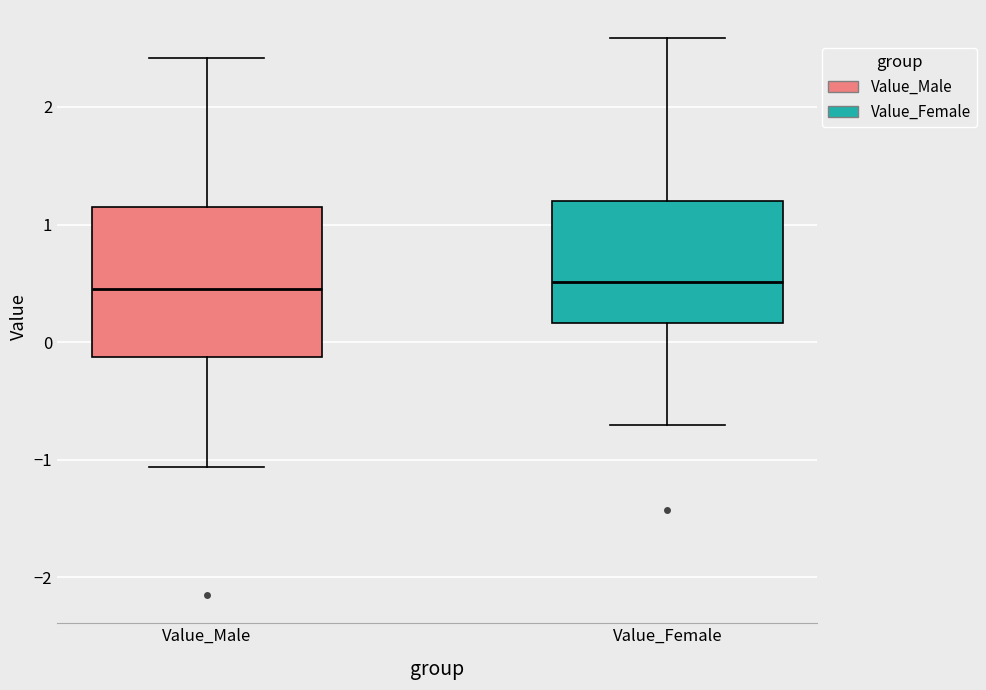

Where does the upper whisker of the box for Value_Male end on the y-axis? The values are not printed on the chart, so give them approximately, as read against the axis.

2.4